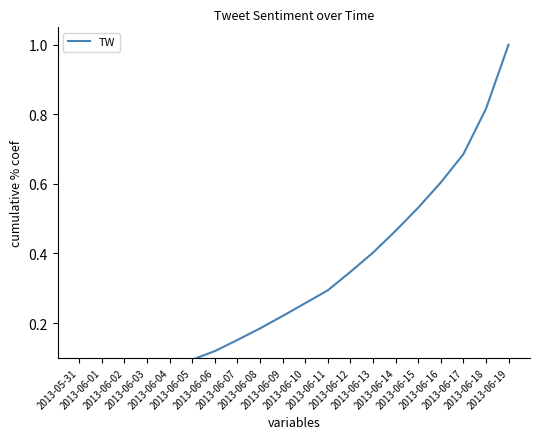

What is the greatest value displayed?

1.0